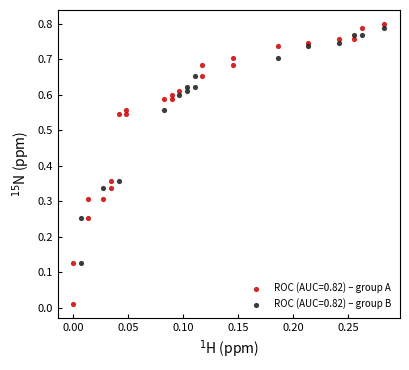

Which series has the widest spread of Y values?

ROC (AUC=0.82) – group A